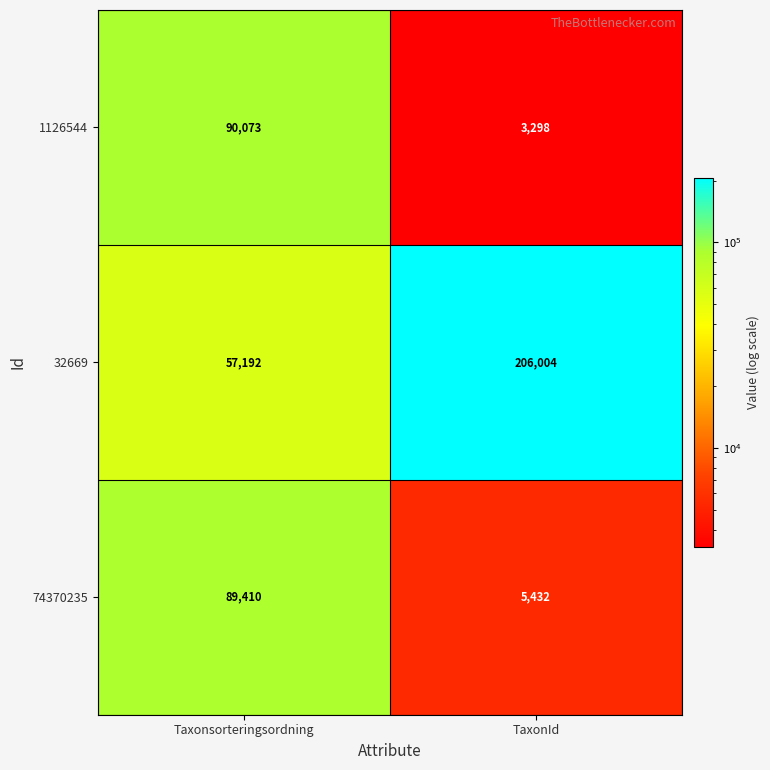

Rank the categories by 32669 value from lowest to highest.

Taxonsorteringsordning, TaxonId